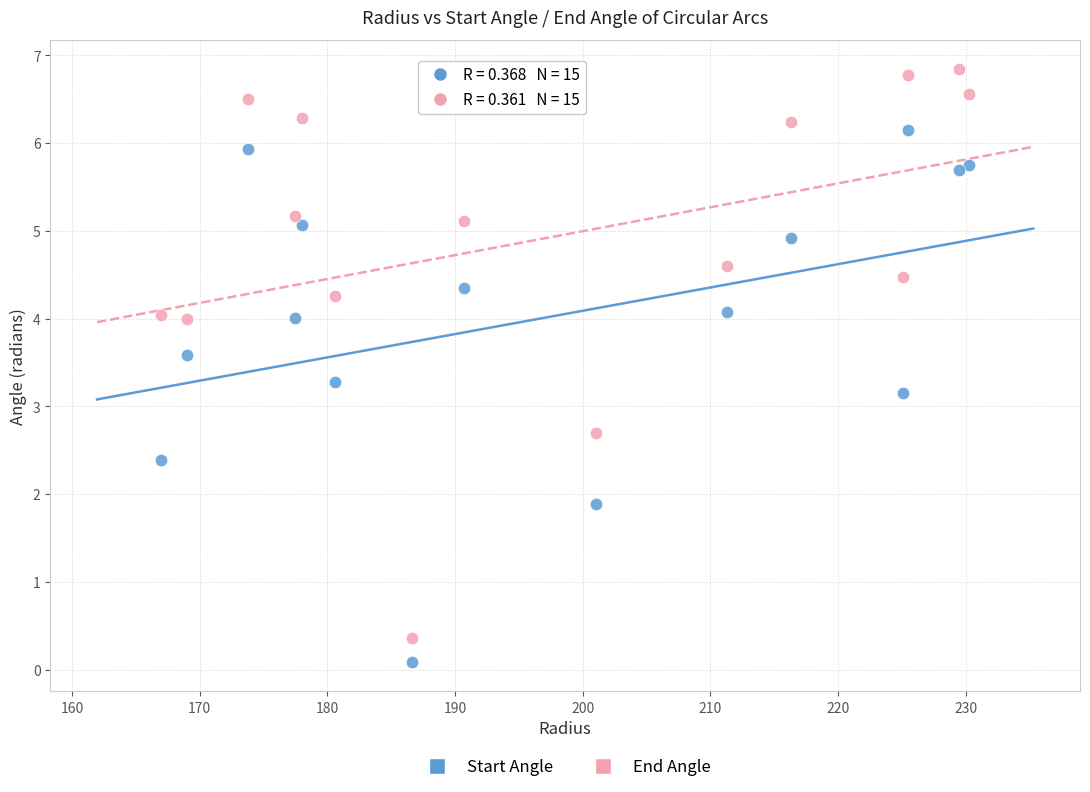

Which series contains the highest Y value?

End Angle